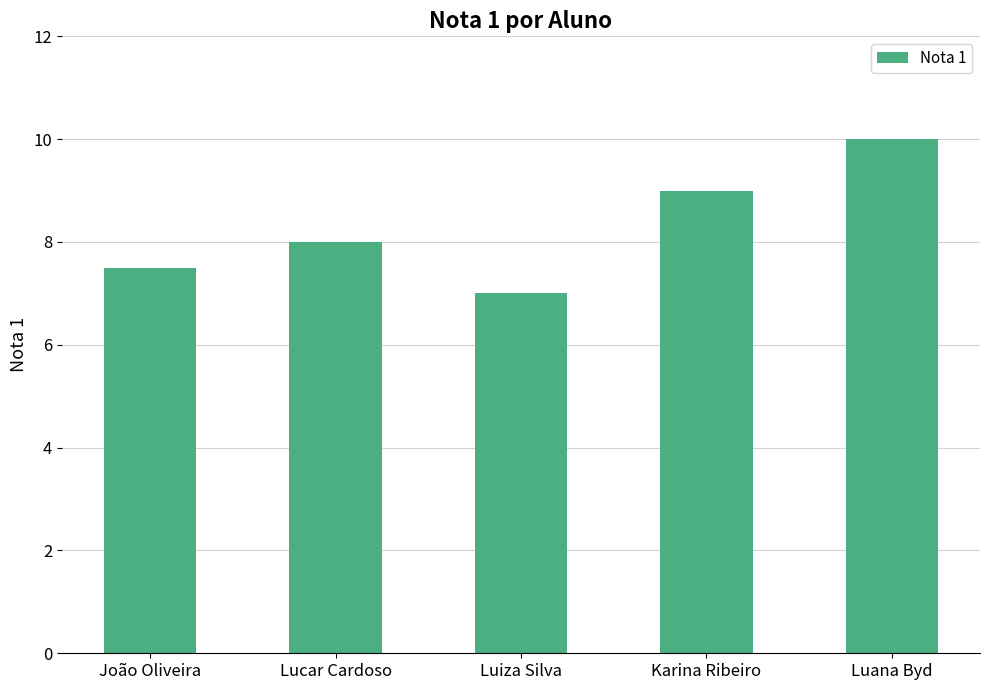

What is the value of the 1st bar from the left?

7.5